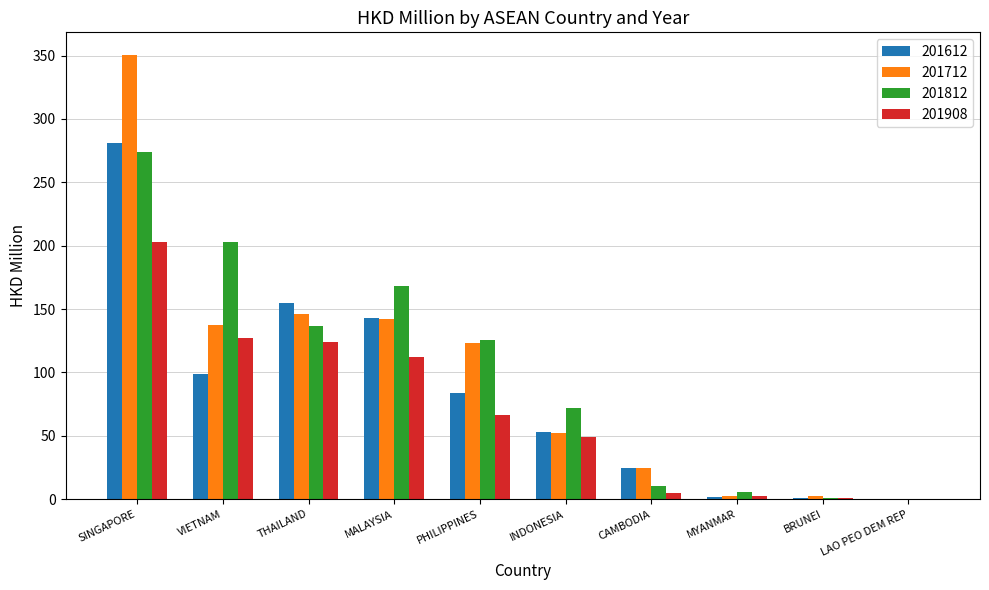

Are the bars horizontal?

No